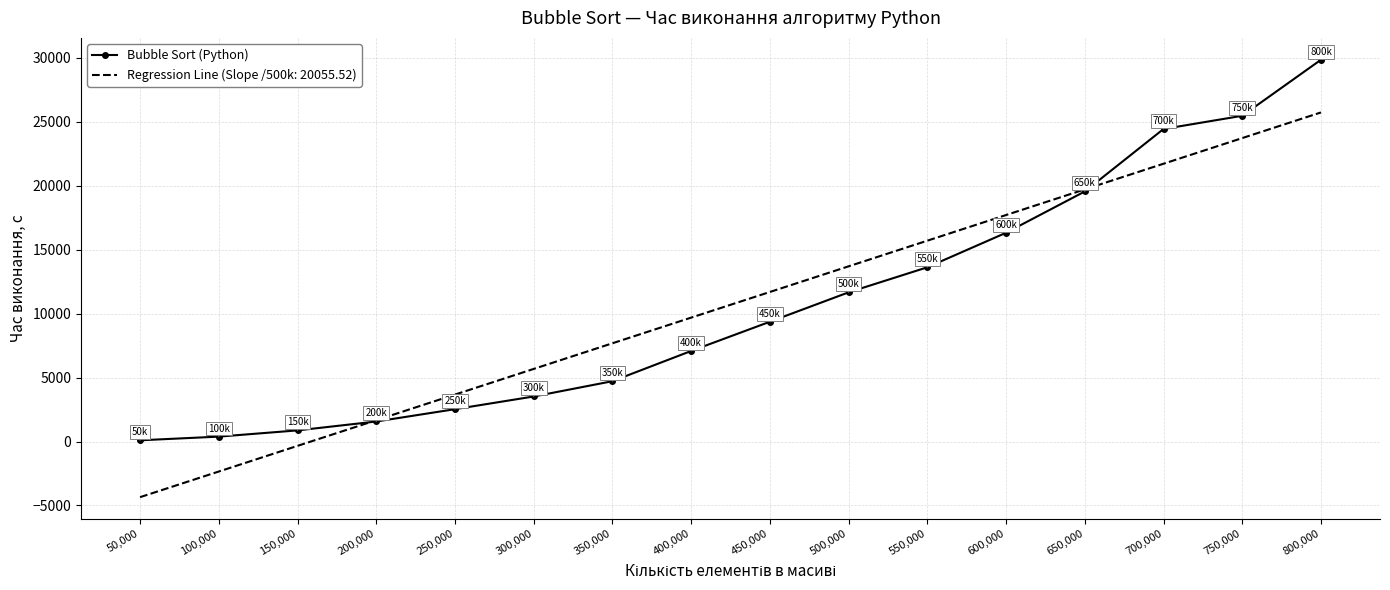

What is the difference between the highest and lowest values at 400,000?

2607.5